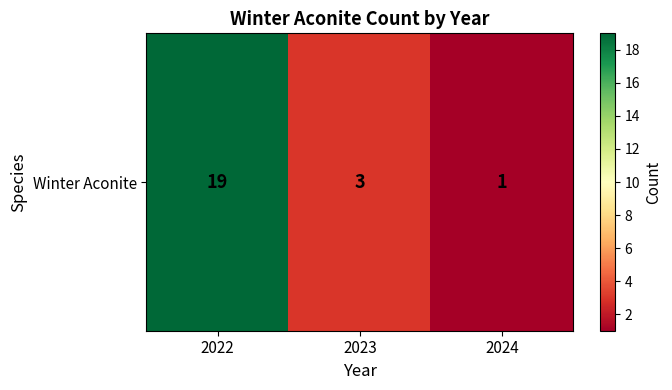

How many distinct data groups are displayed?

1